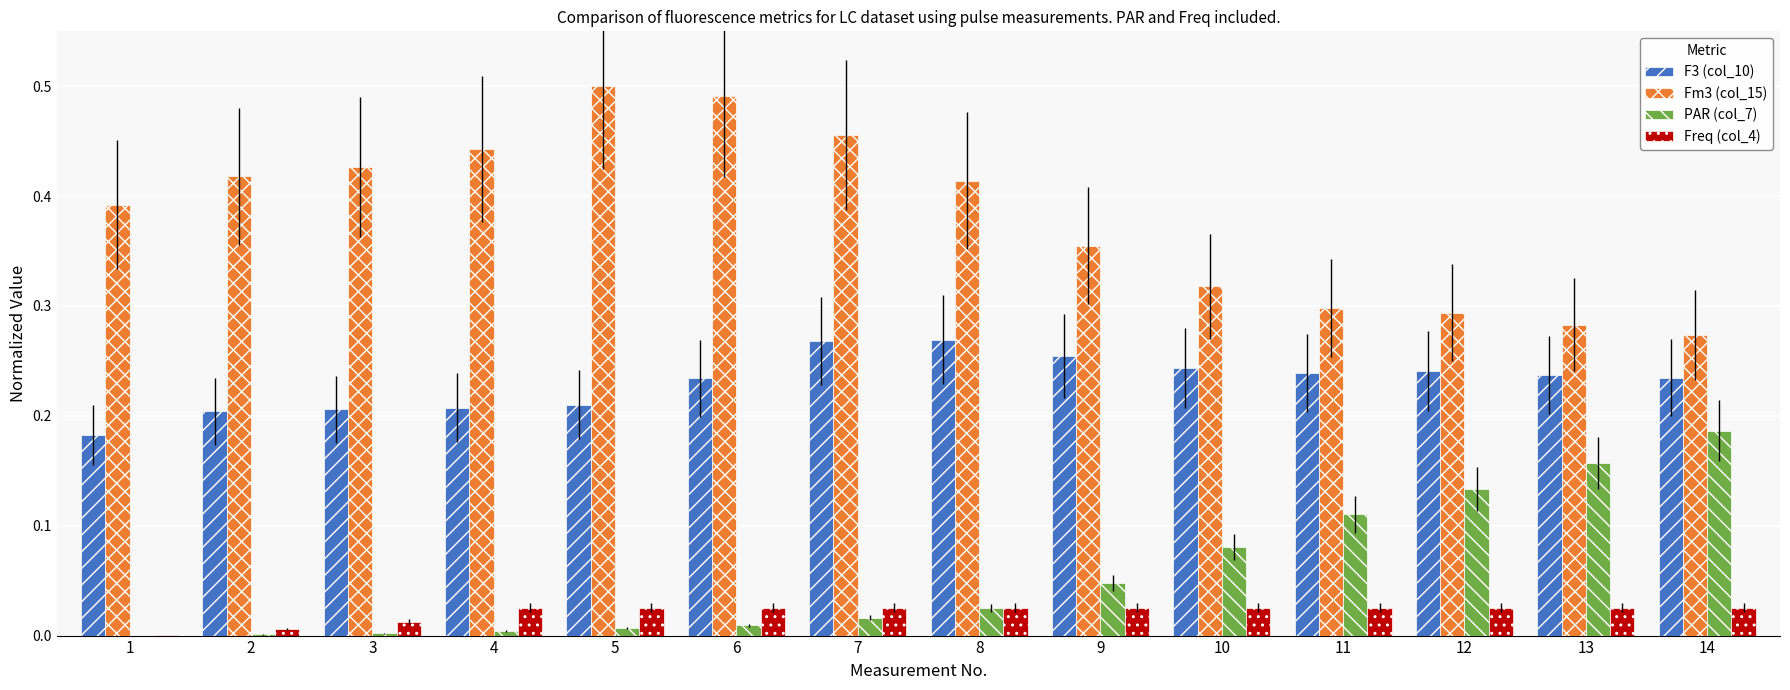

Which series has the largest range (max minus min)?

Fm3 (col_15)